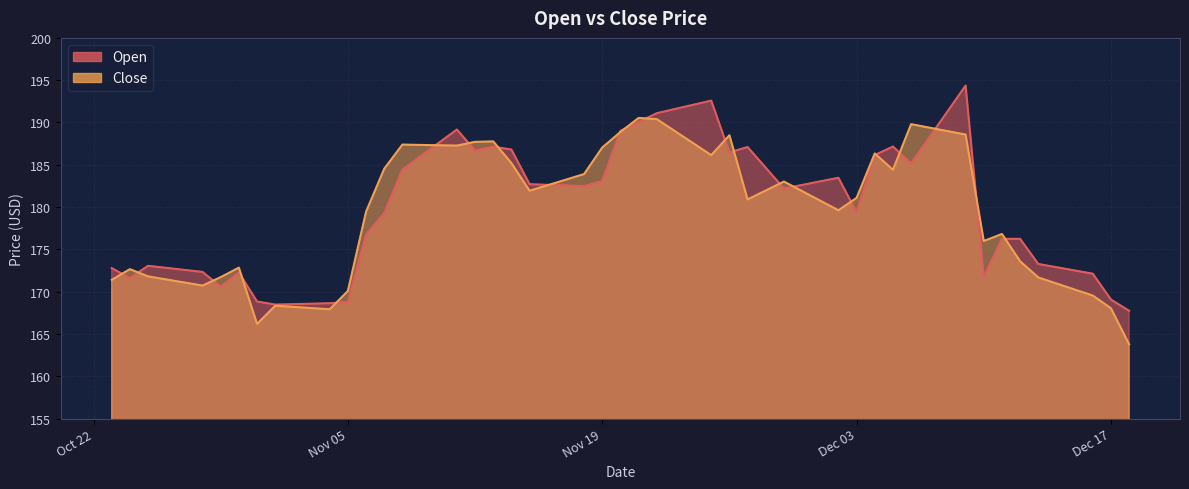

In Close, how many points are lower than both neighbors (excluding endpoints)?

10